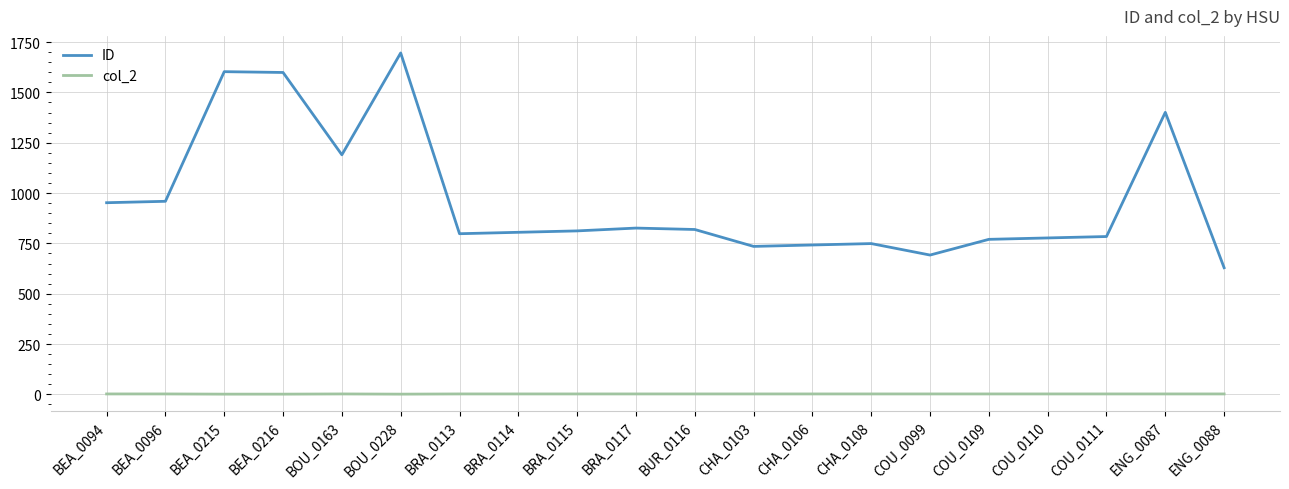

List the series in order of their overall mean, highest first.

ID, col_2